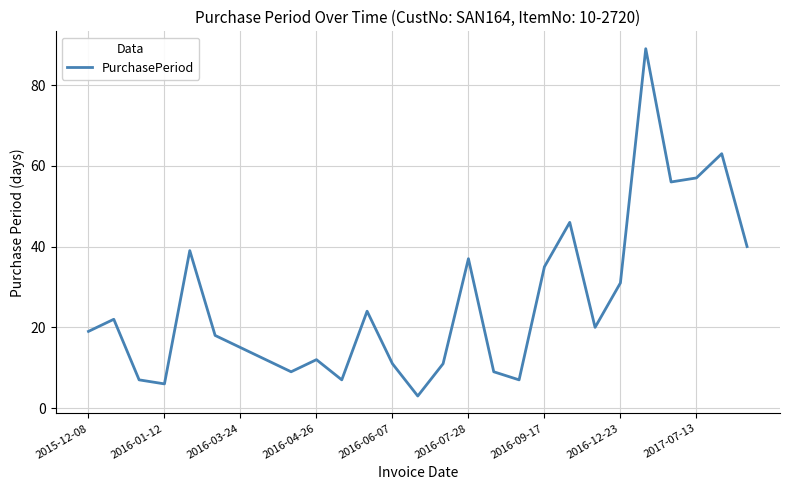

True or false: the data has more than 1 interior local peaks.

True